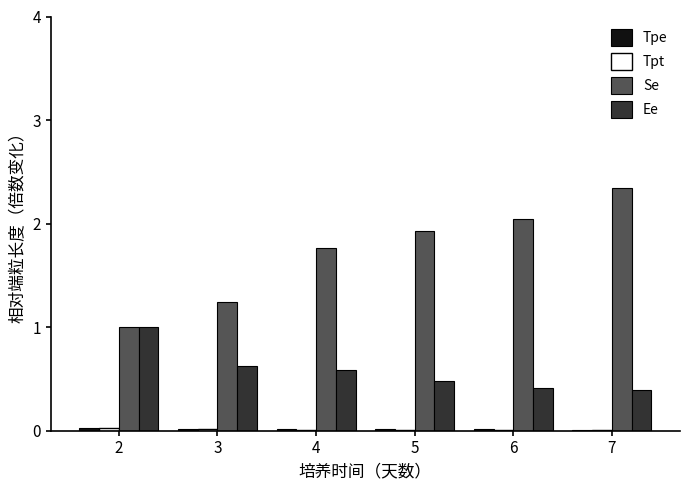

At which label does Se reach its peak?

7